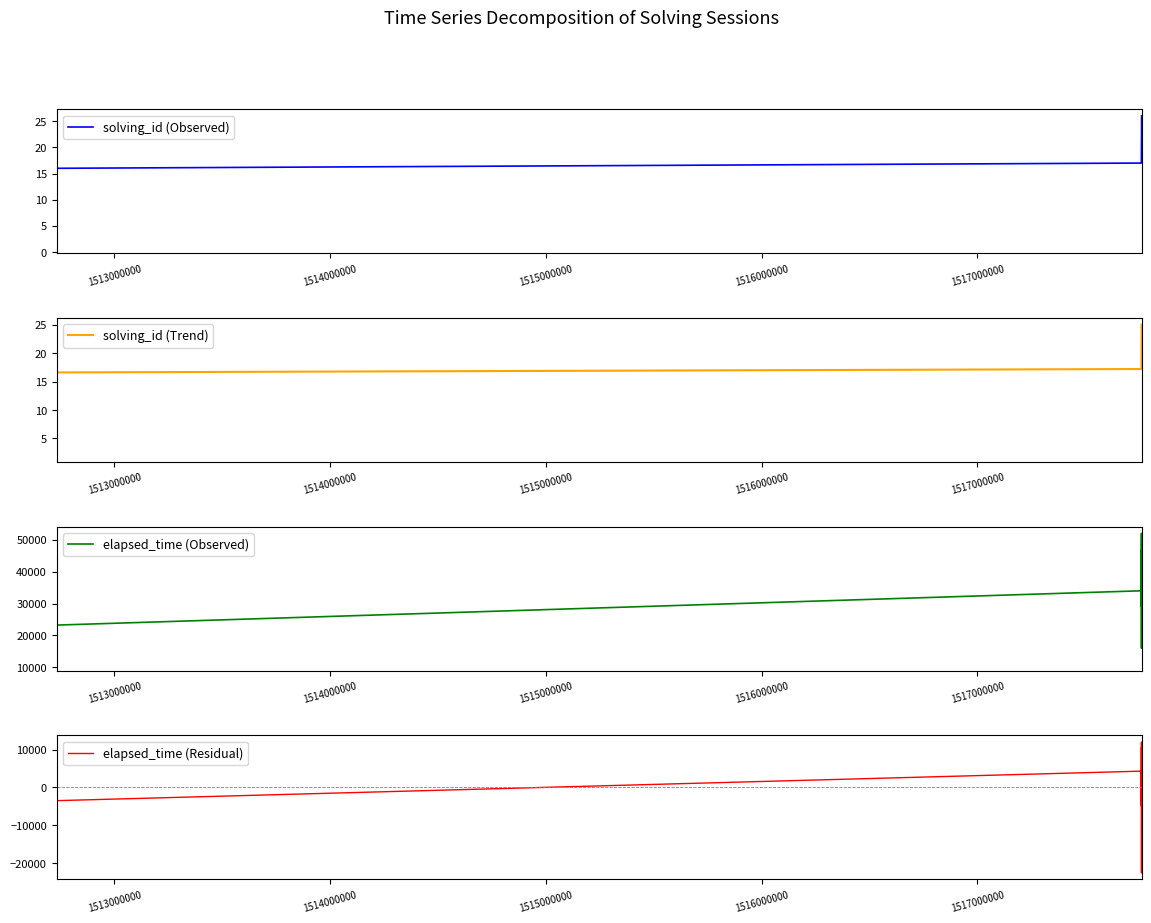

What is the lowest value of the elapsed_time (Observed) series?

11000